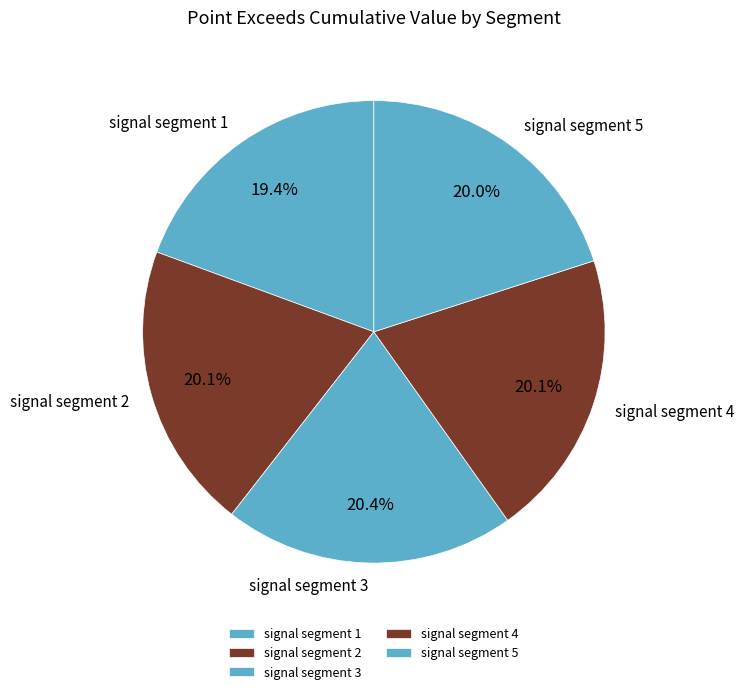

Which category has the smallest portion of the pie?

signal segment 1